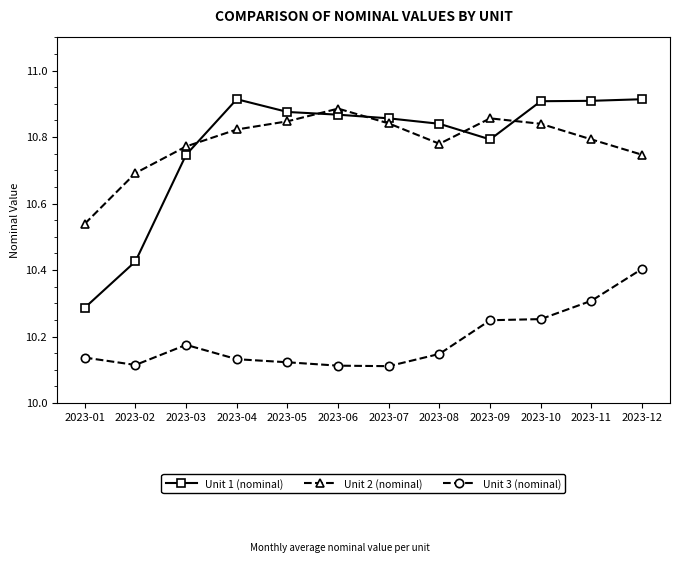

At which label does Unit 3 (nominal) reach its peak?

2023-12